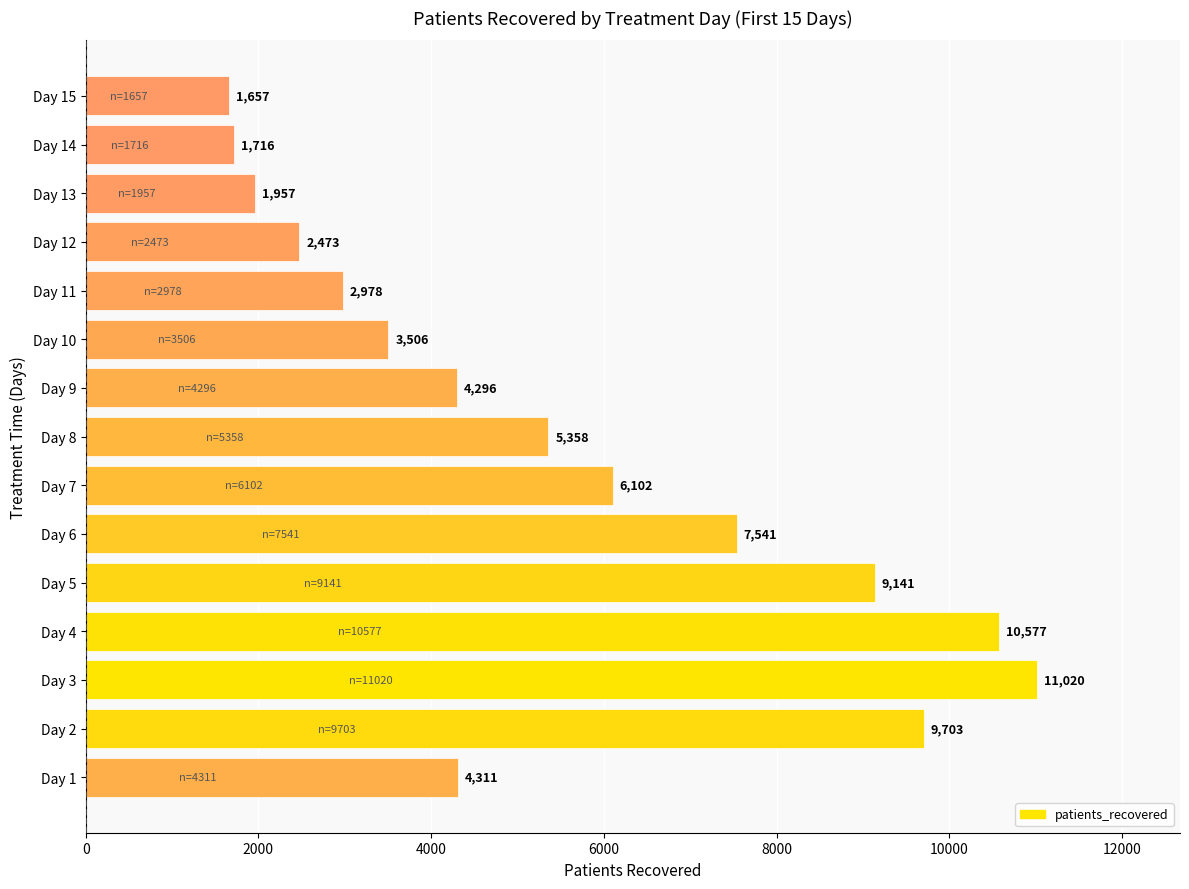

What is the difference between the maximum and second lowest values?

9304